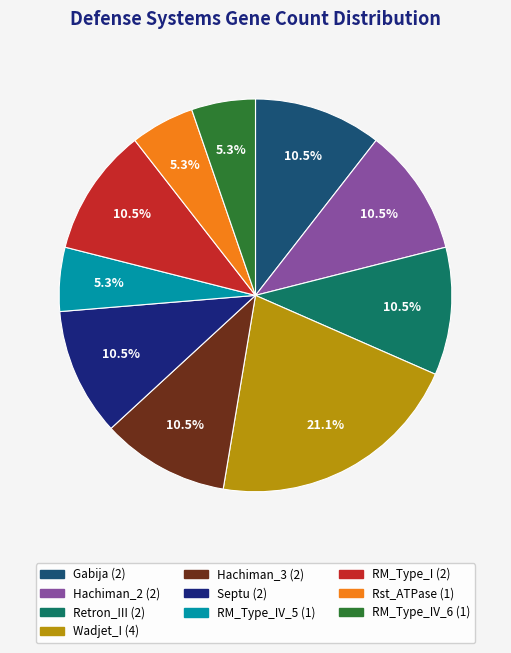

Does any single category account for the majority?

No